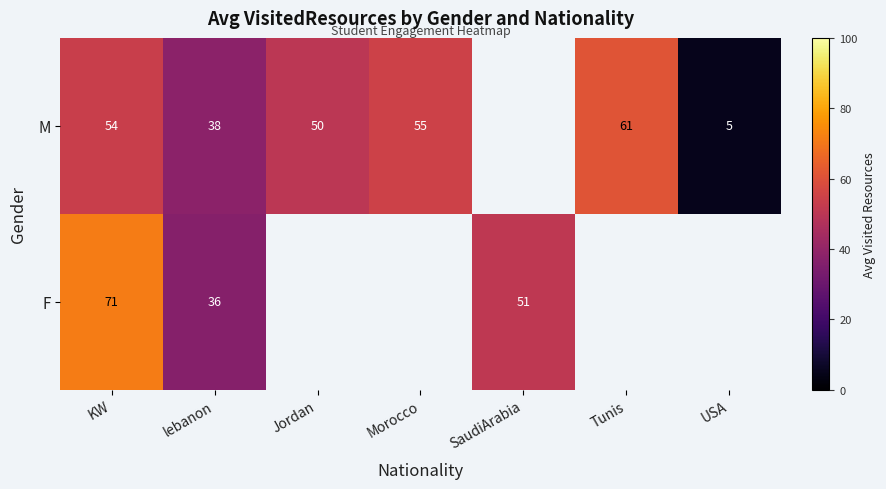

What is the maximum value for F?

71.3